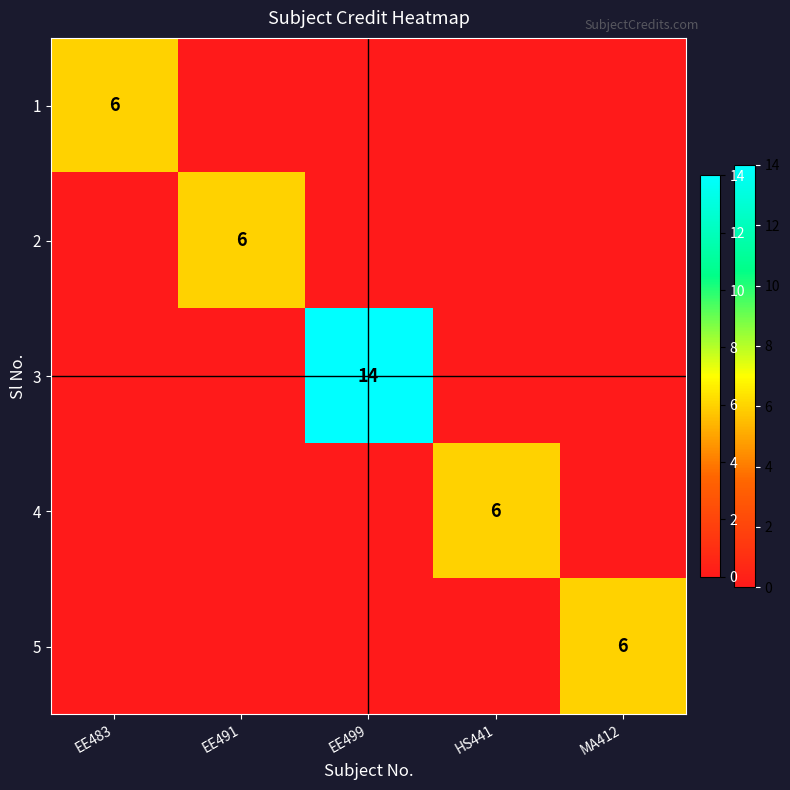

The 5 series shows 6 at MA412. True or false?

True